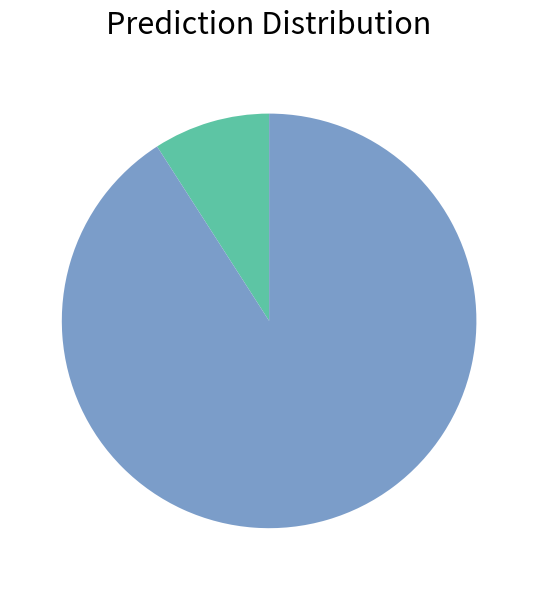

Does any single category account for the majority?

Yes